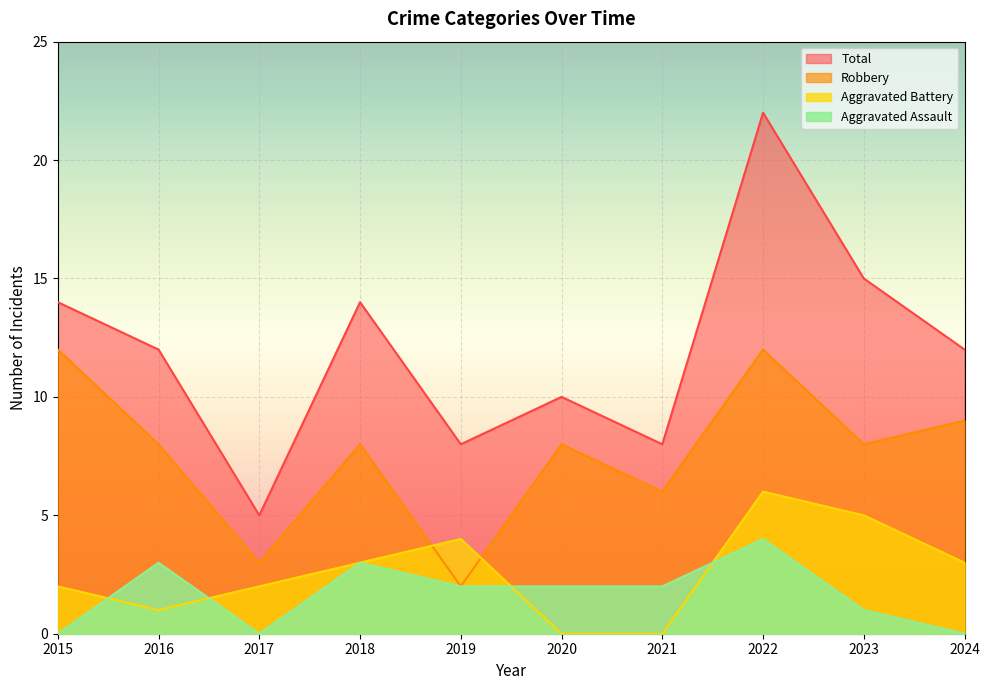

In Aggravated Assault, how many points are lower than both neighbors (excluding endpoints)?

1